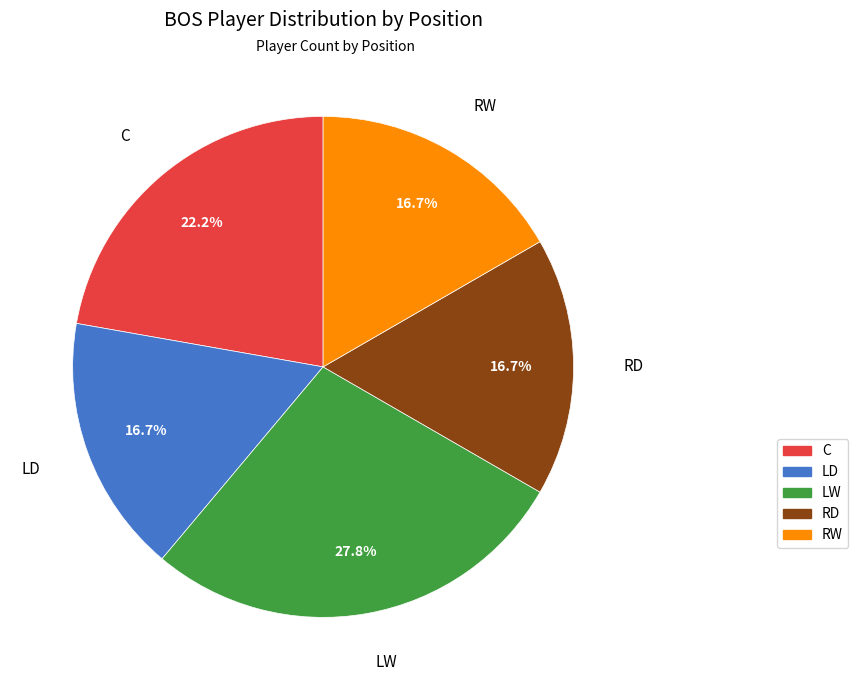

Which has a higher value, LW or LD?

LW